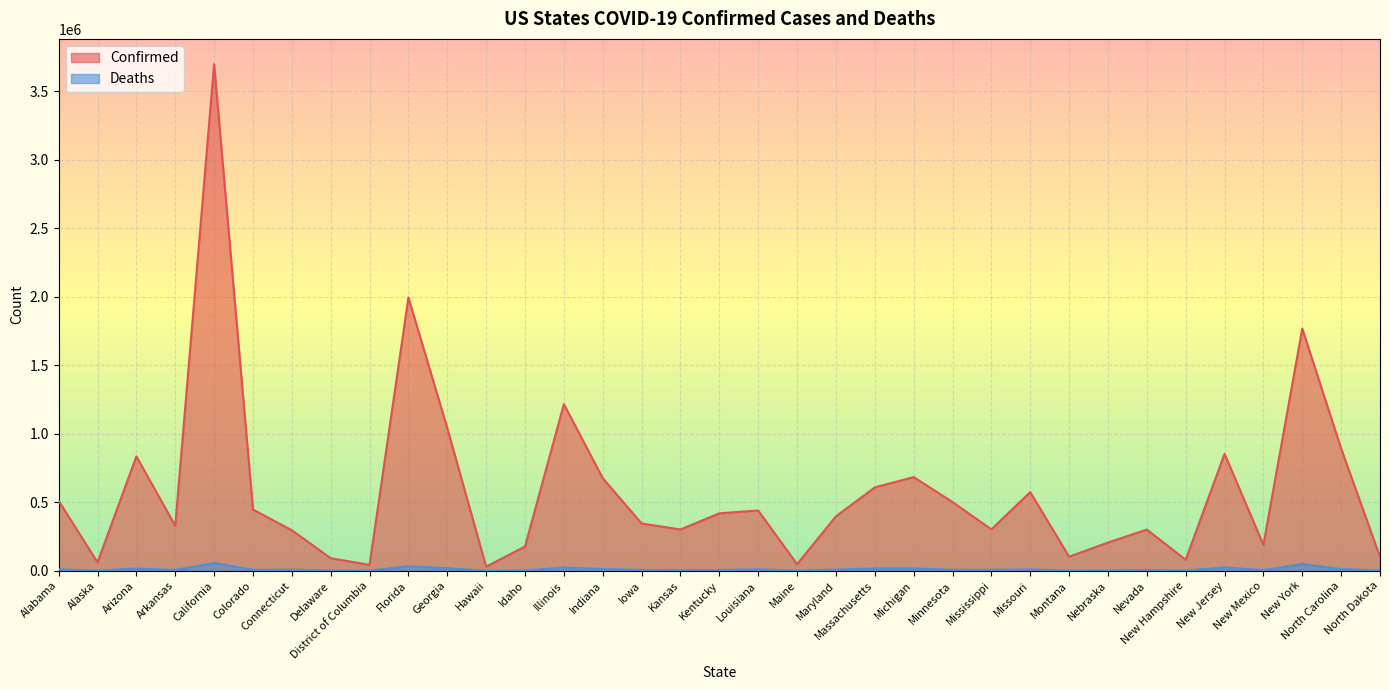

Which has a higher value, Arkansas or Florida?

Florida